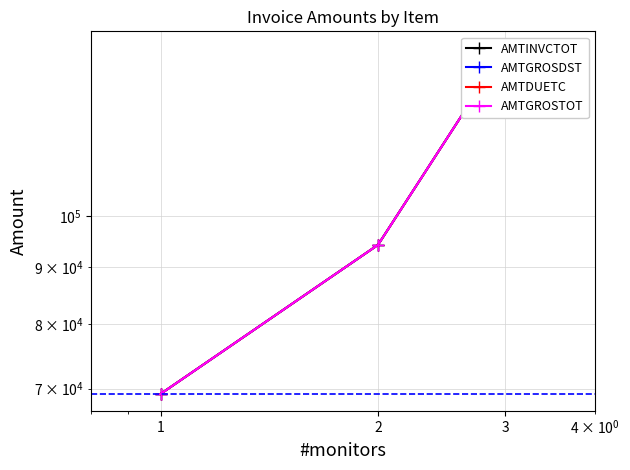

What is the minimum value shown in the chart?

69240